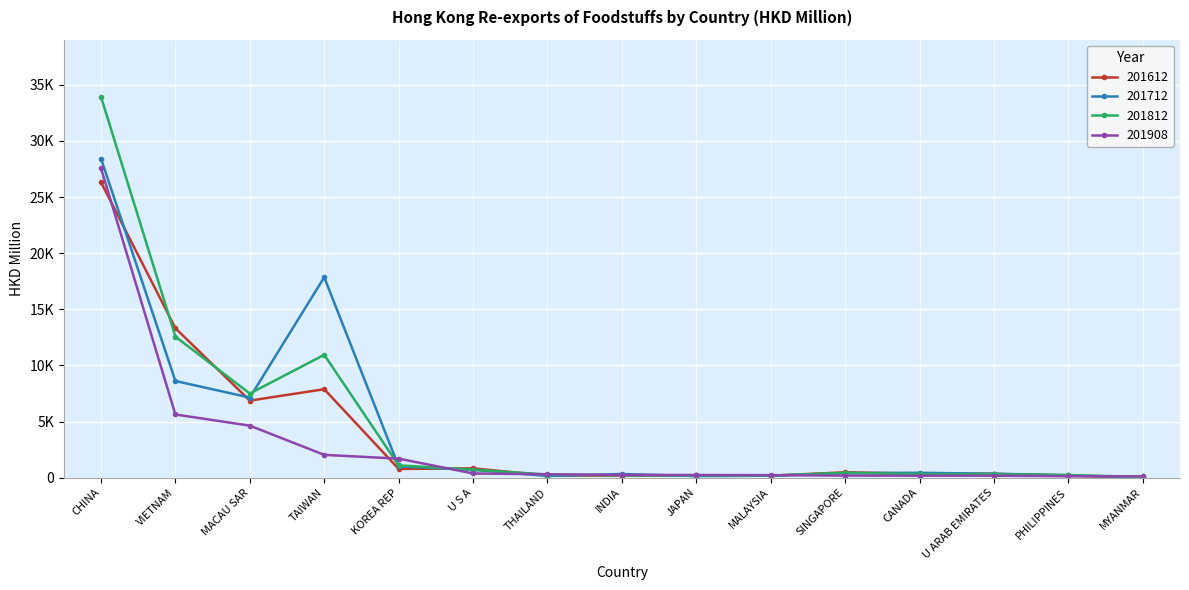

What is the maximum value shown in the chart?

33931.7